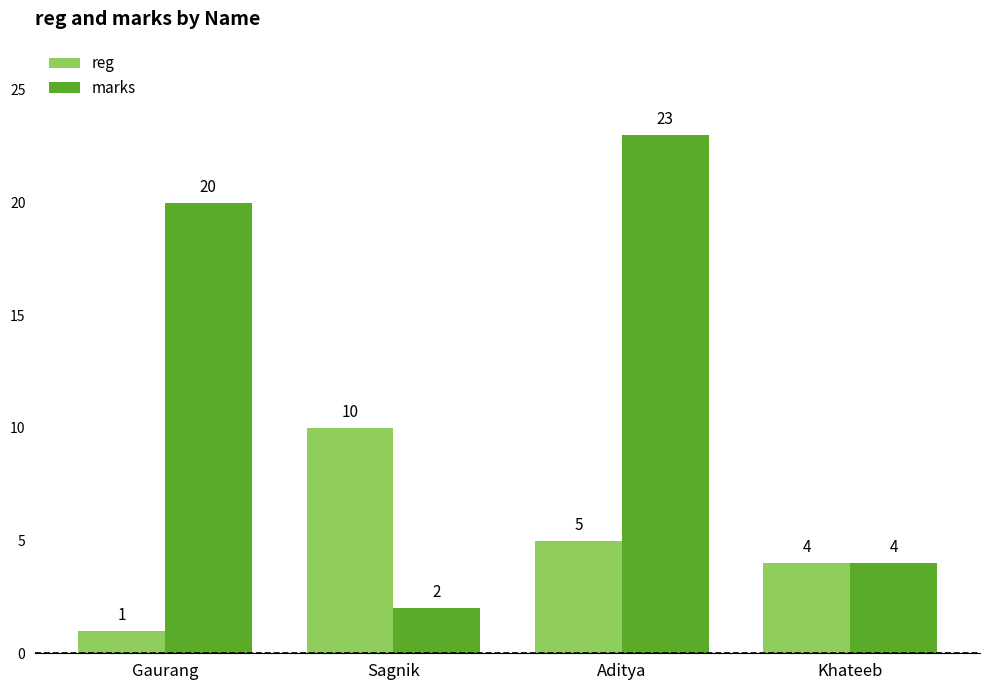

What is the sum of all reg values?

20